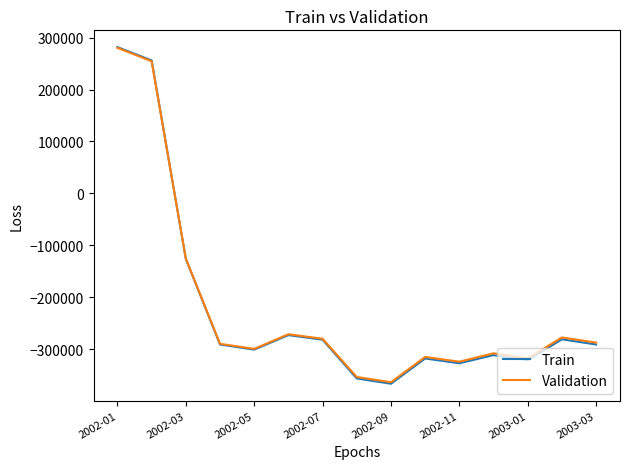

What is the minimum value for Train?

-366792.0